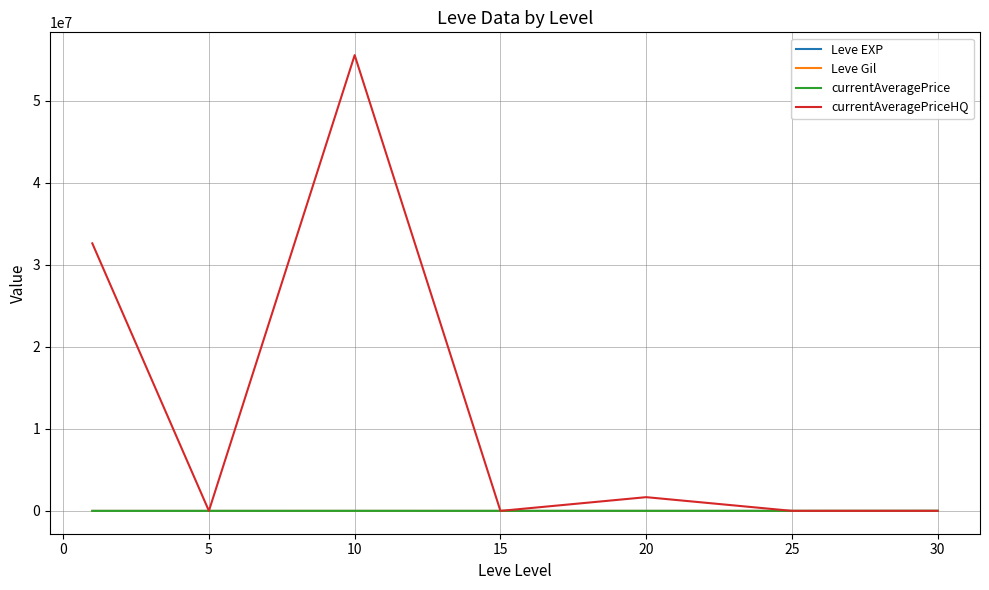

What is the greatest value displayed?

55558995.0